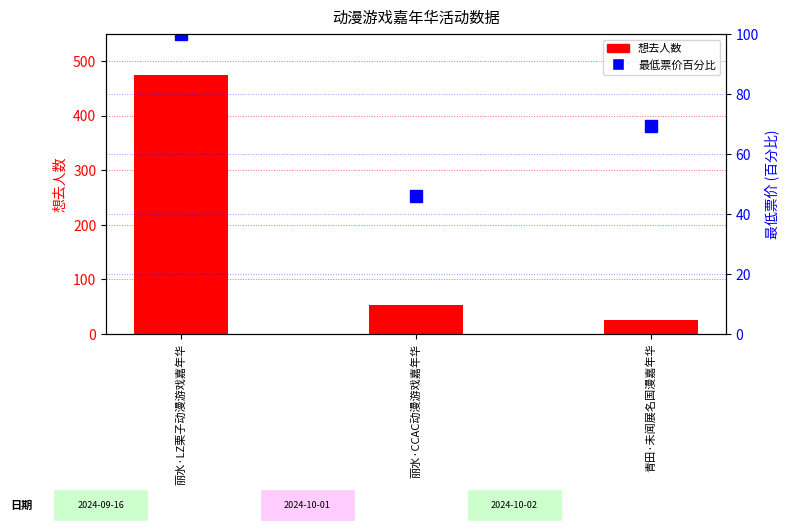

List the series in order of their overall mean, highest first.

想去人数, 最低票价百分比